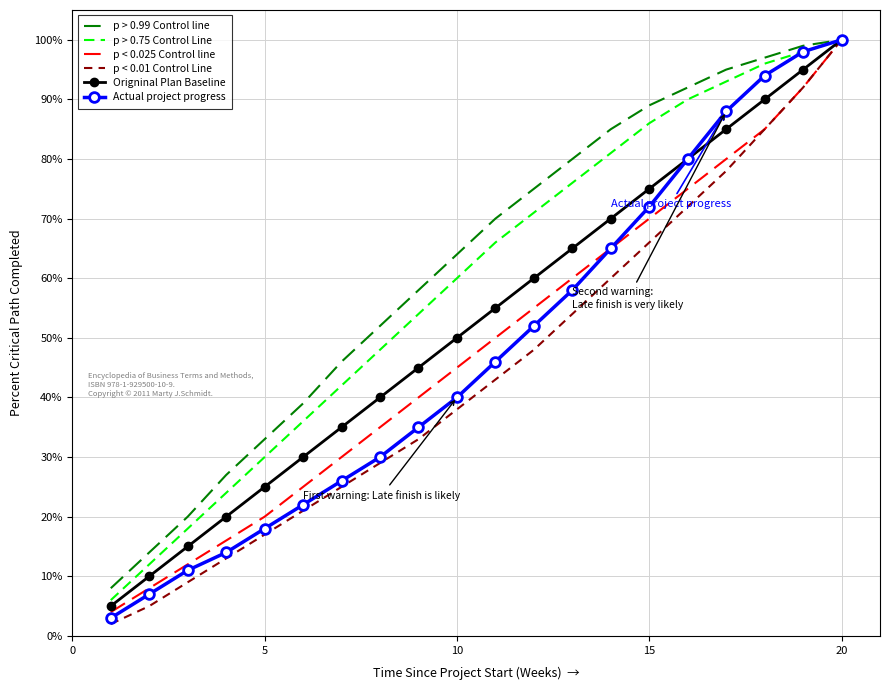

What is the lowest value of the Origninal Plan Baseline series?

5